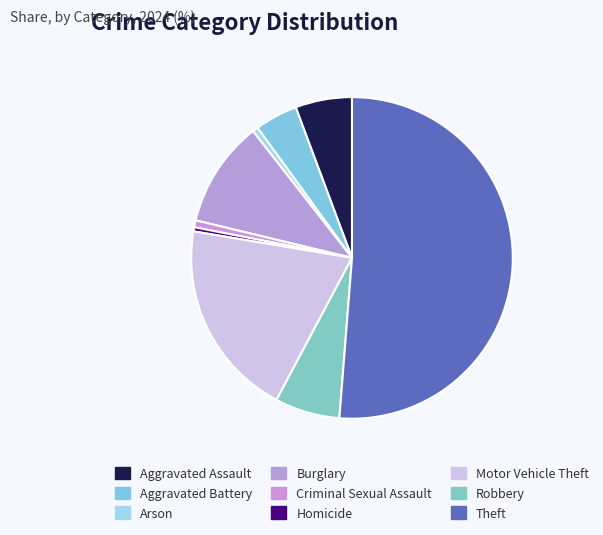

The Aggravated Battery slice represents 1% of the pie. True or false?

False